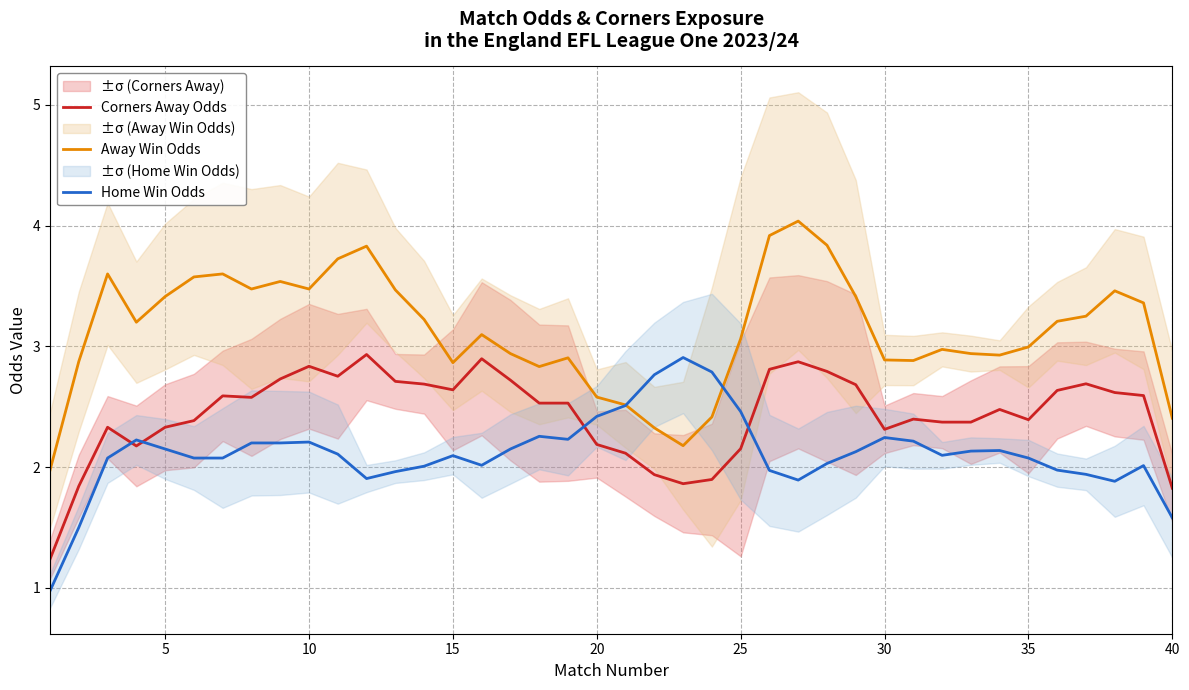

How many data points in Away Win Odds are above 3?

22